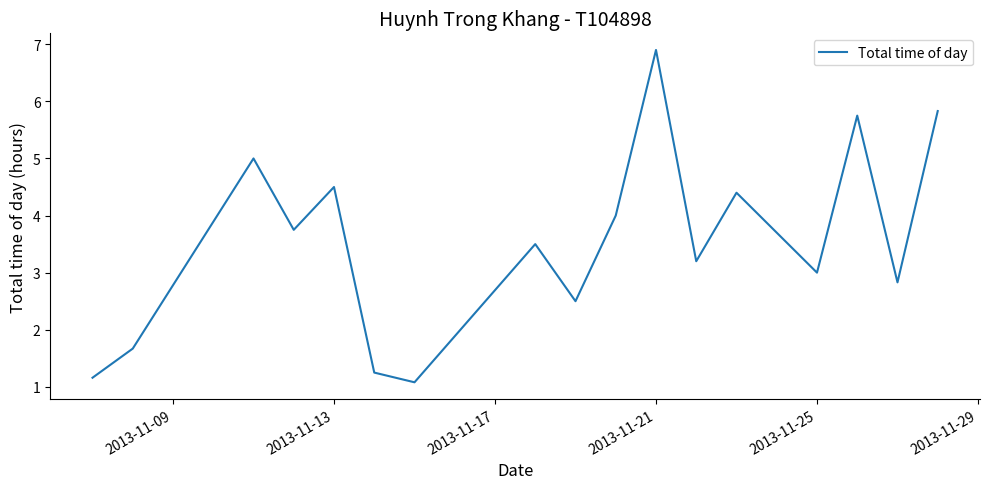

What is the maximum value shown in the chart?

6.9